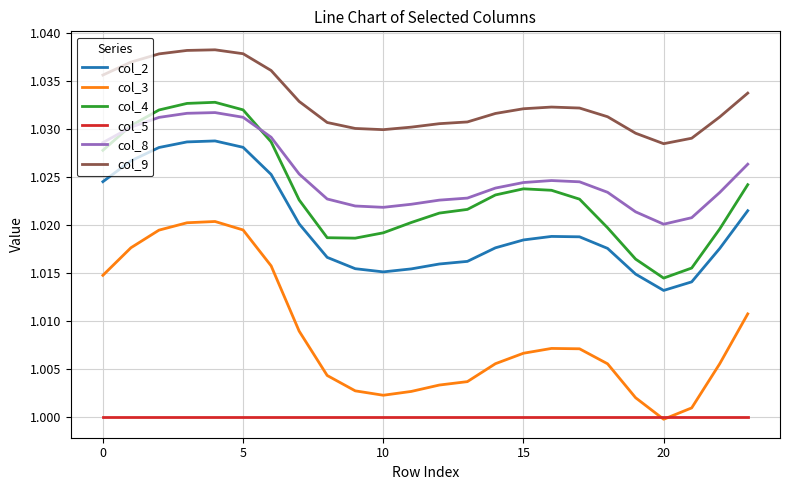

True or false: col_2 and col_8 intersect in this chart.

False